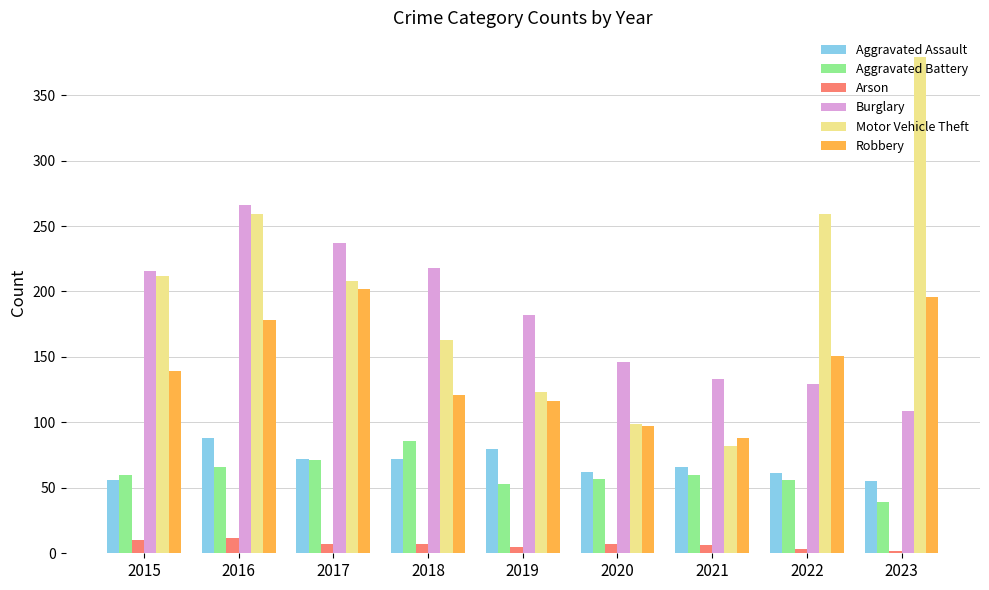

Is it true that Aggravated Battery equals 51 at 2023?

False